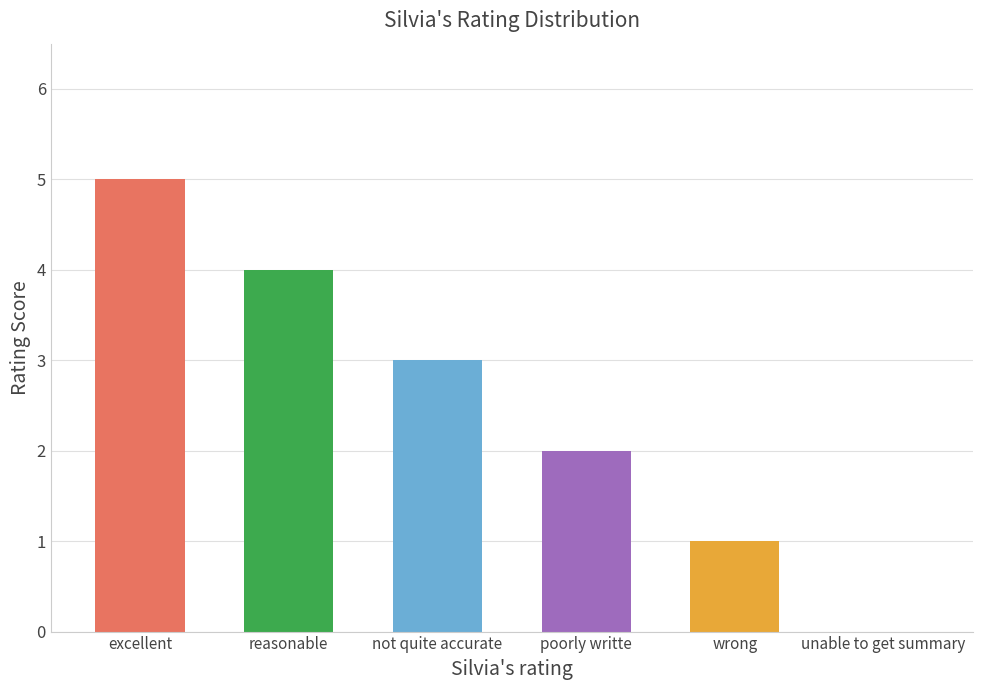

Which category has the highest value across all series?

excellent